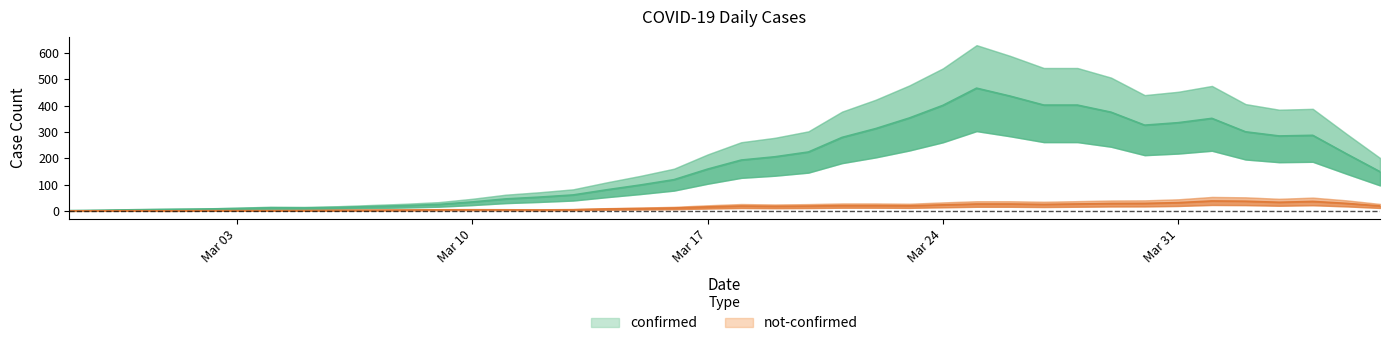

What is the value of the confirmed point at the 3rd from the left?

1